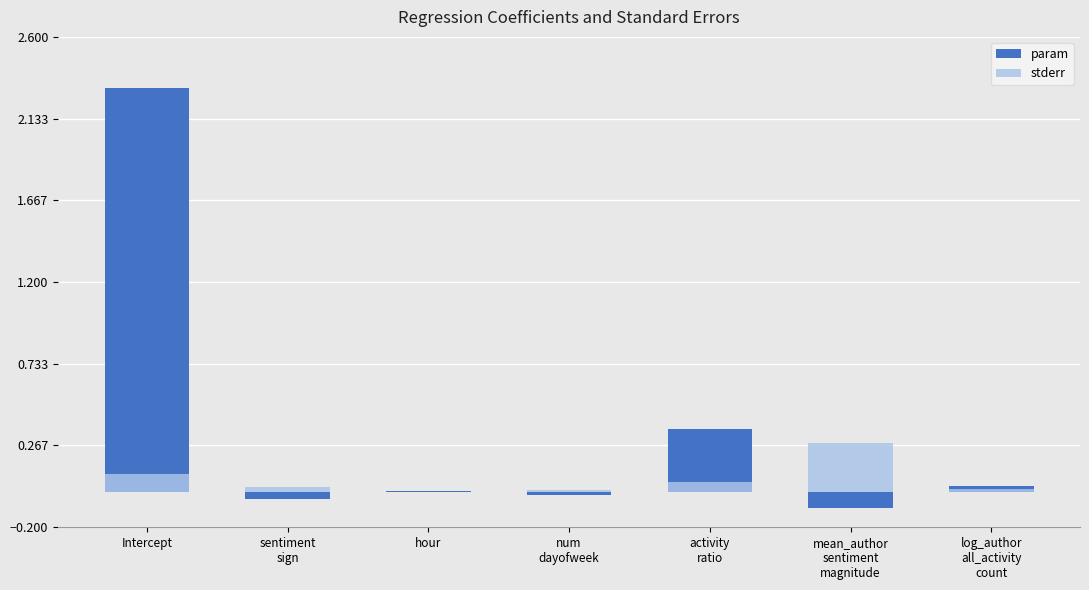

Between num
dayofweek and log_author
all_activity
count, which is larger?

log_author
all_activity
count